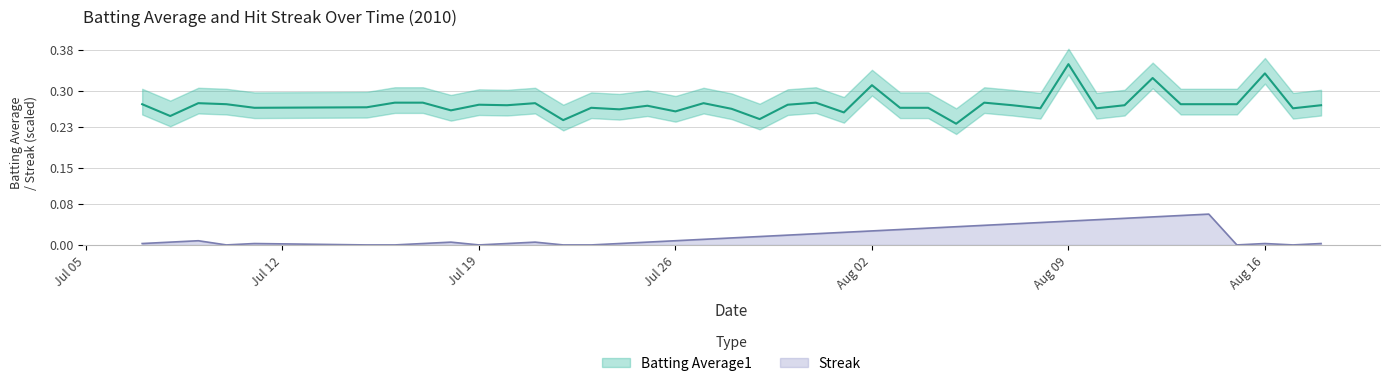

What is the sum of the Batting Average1 values at 2010-08-04 and 2010-08-12?

0.6